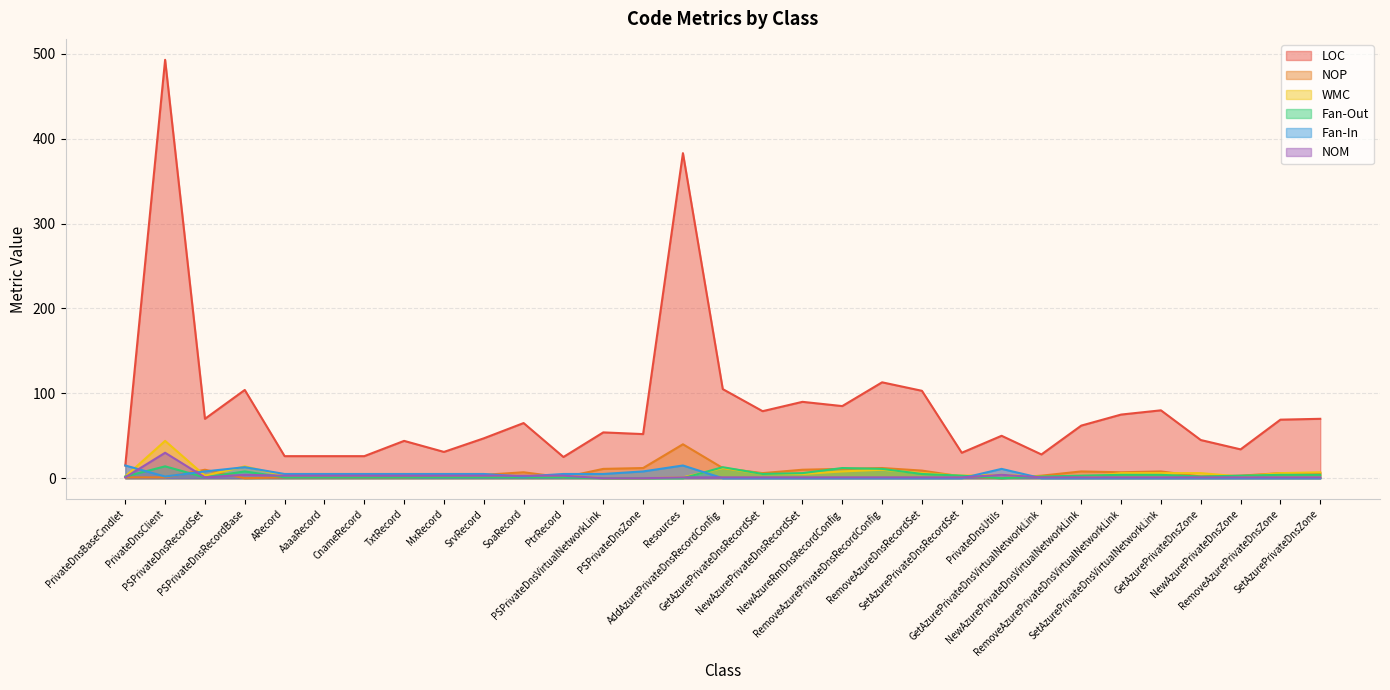

How many categories are shown in the chart?

31